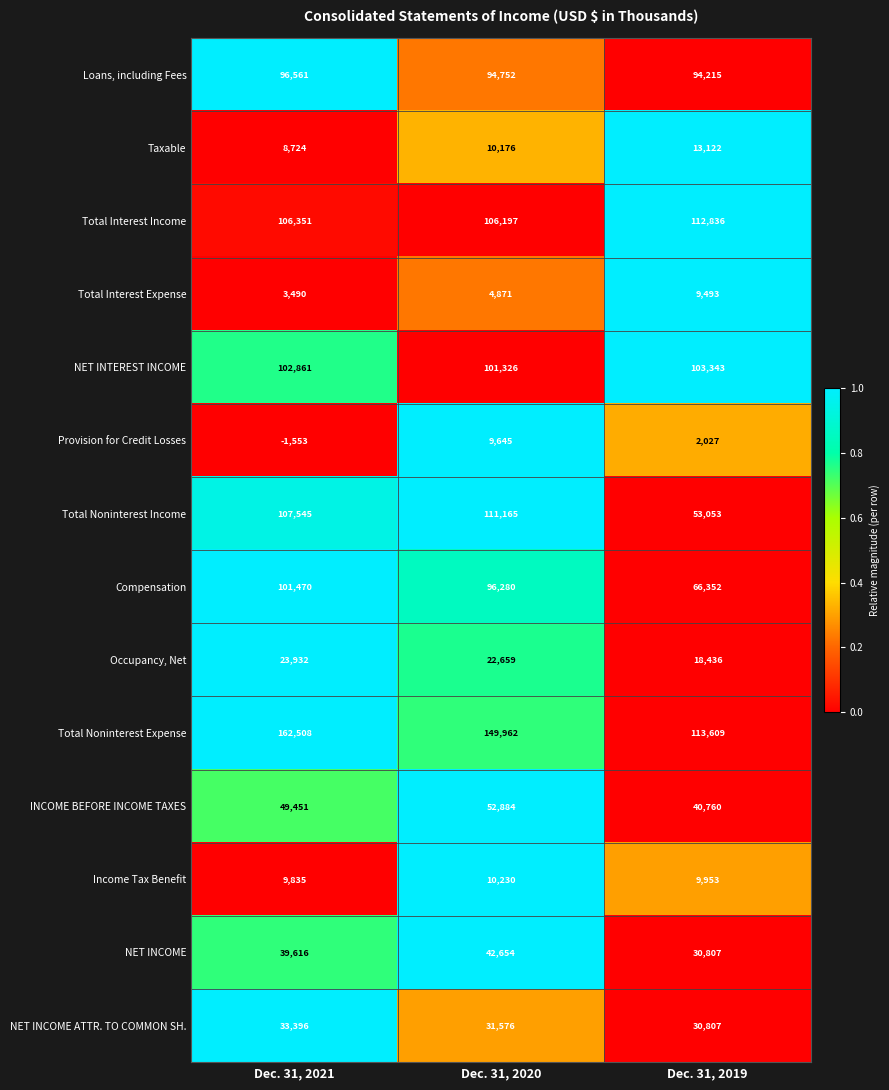

How many values in Provision for Credit Losses are above zero?

2